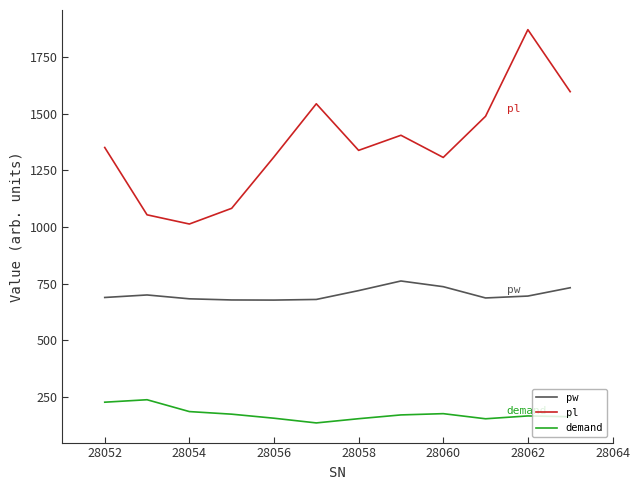

How many lines are shown in the chart?

3